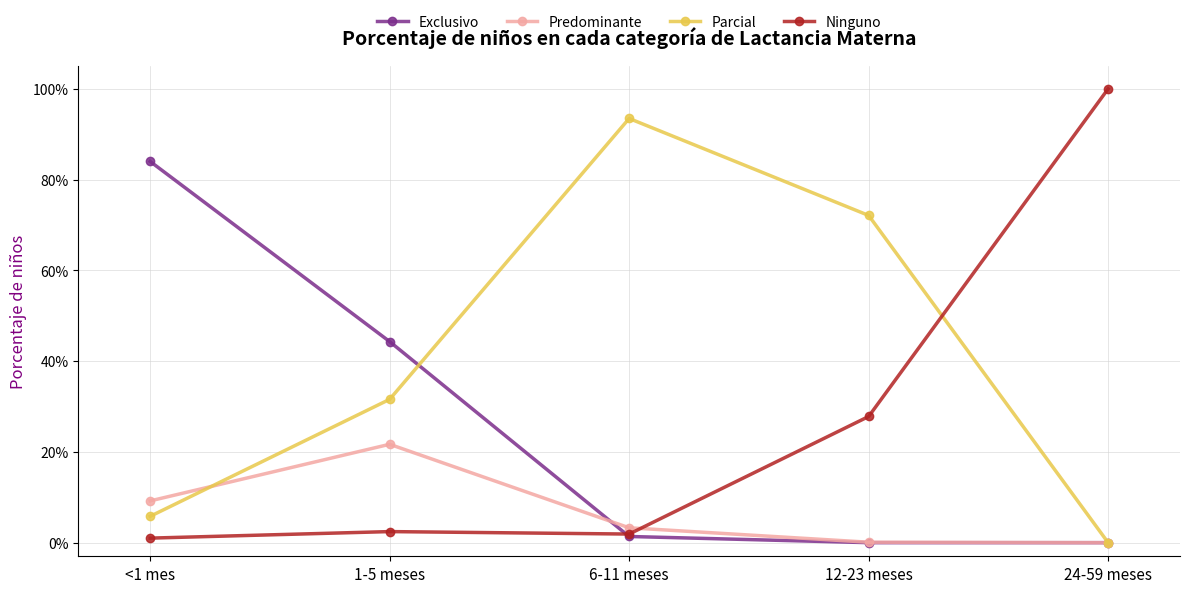

What position from the right is <1 mes?

5